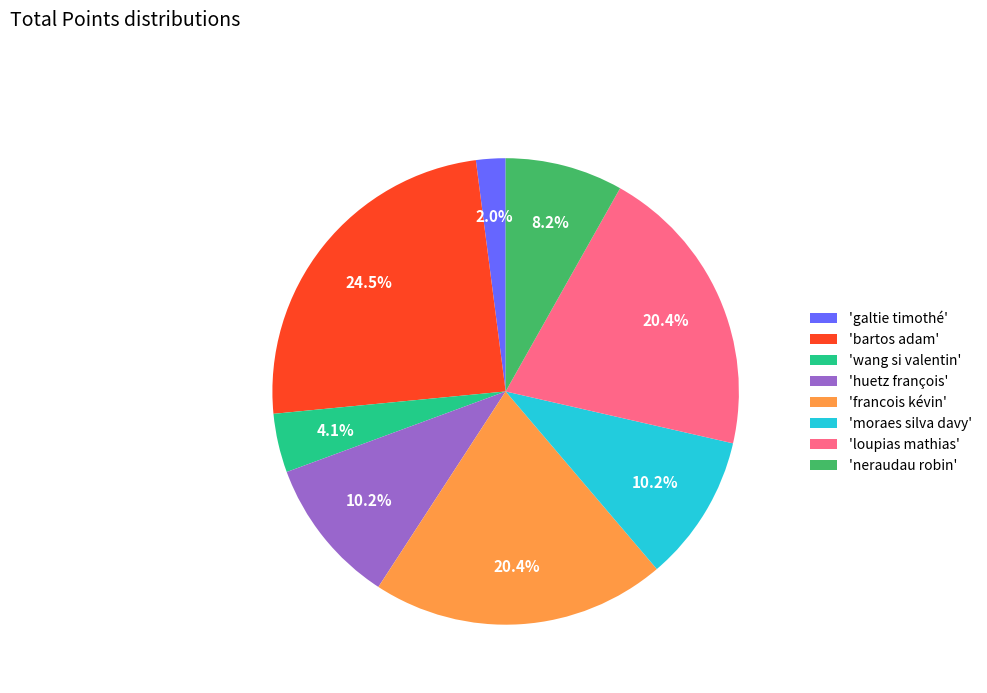

How many segments does this pie chart have?

8